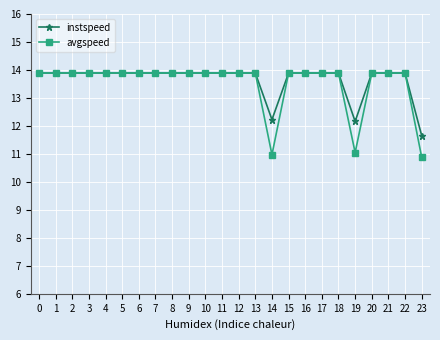

What is the total value across all series at 7?

27.8